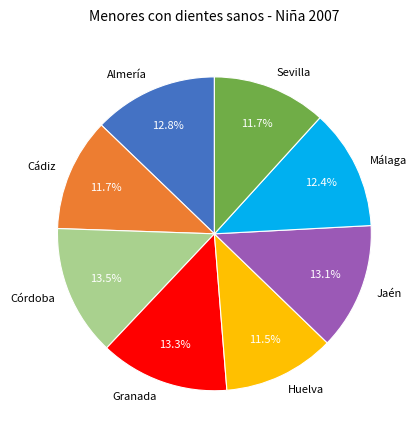

Which has a higher value, Málaga or Granada?

Granada